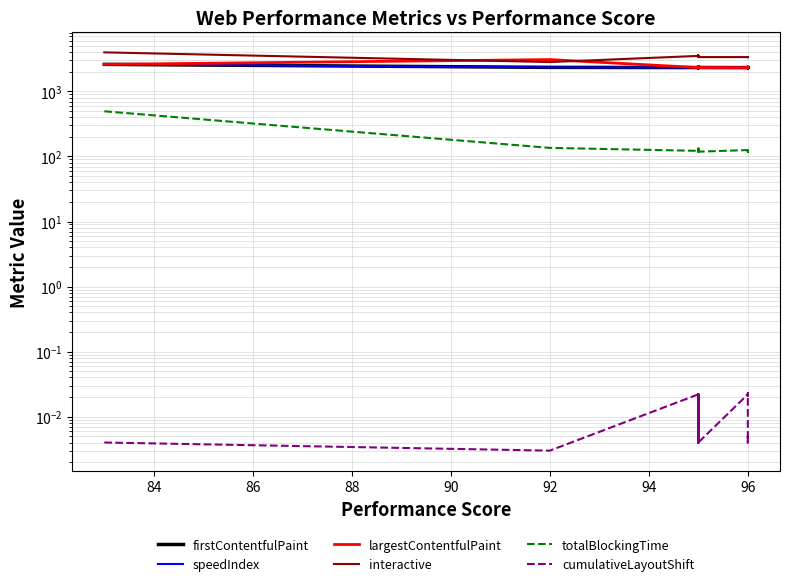

What is the difference between the maximum and minimum values in the speedIndex series?

294.6